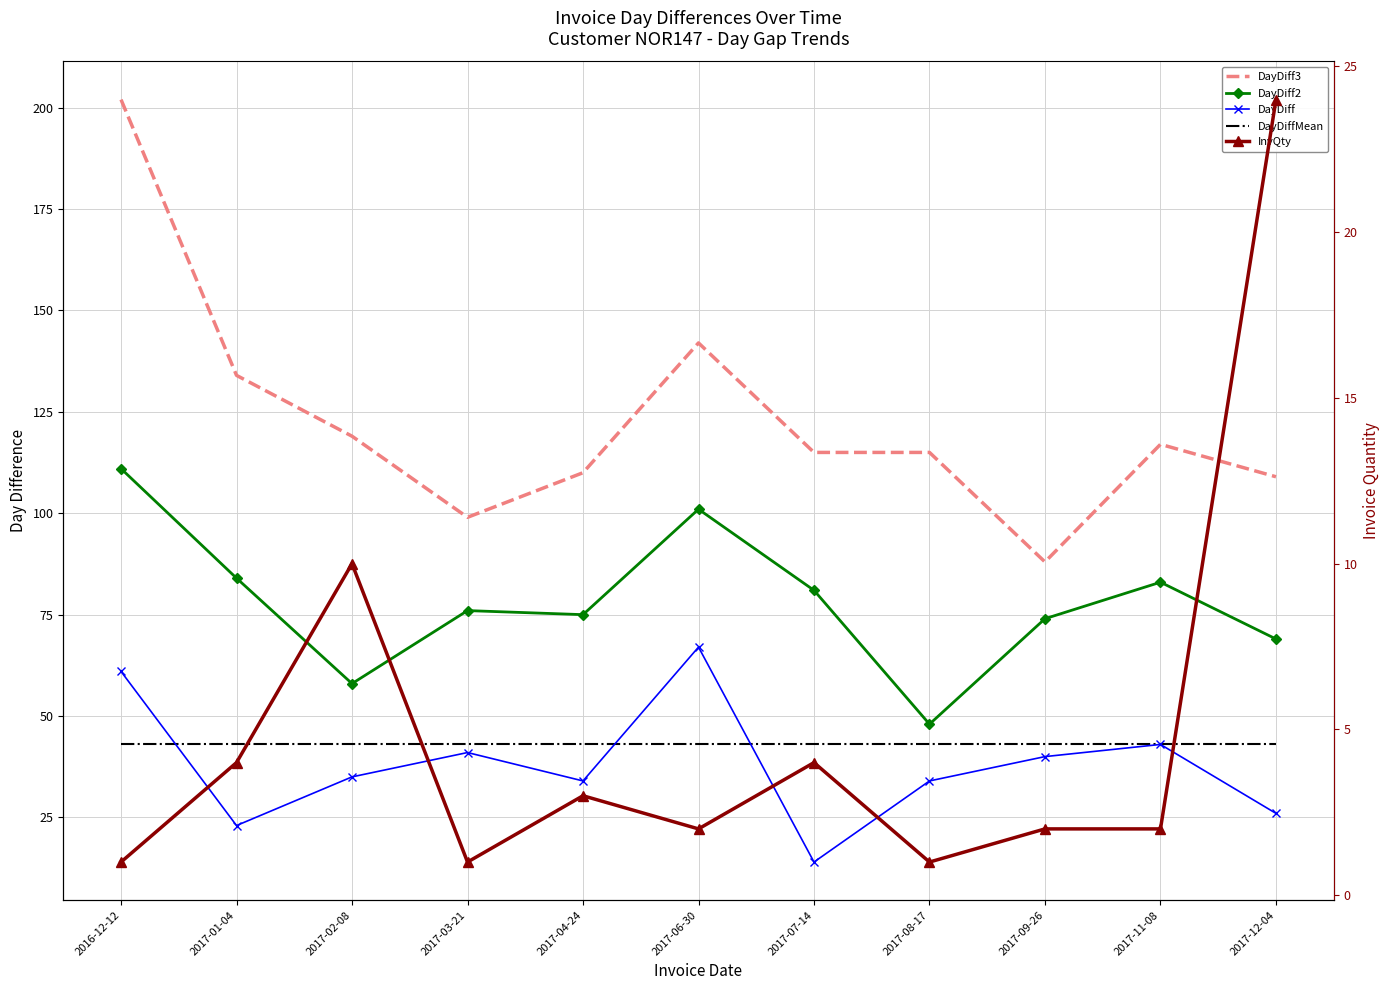

What position from the left is 2017-09-26?

9